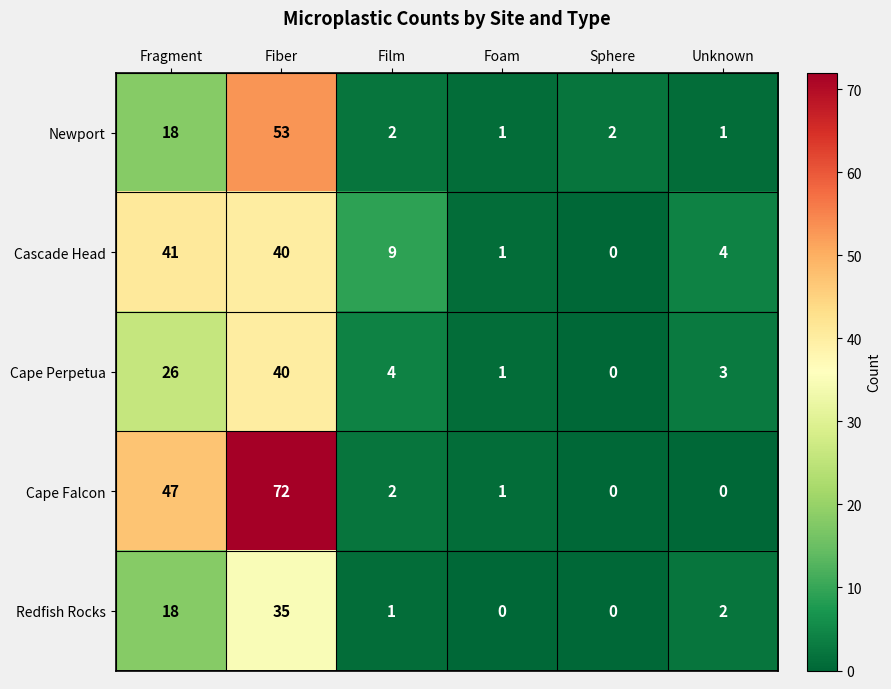

Reading left to right, what are all the values shown in this chart?

Newport: 18	53	2	1	2	1
Cascade Head: 41	40	9	1	0	4
Cape Perpetua: 26	40	4	1	0	3
Cape Falcon: 47	72	2	1	0	0
Redfish Rocks: 18	35	1	0	0	2